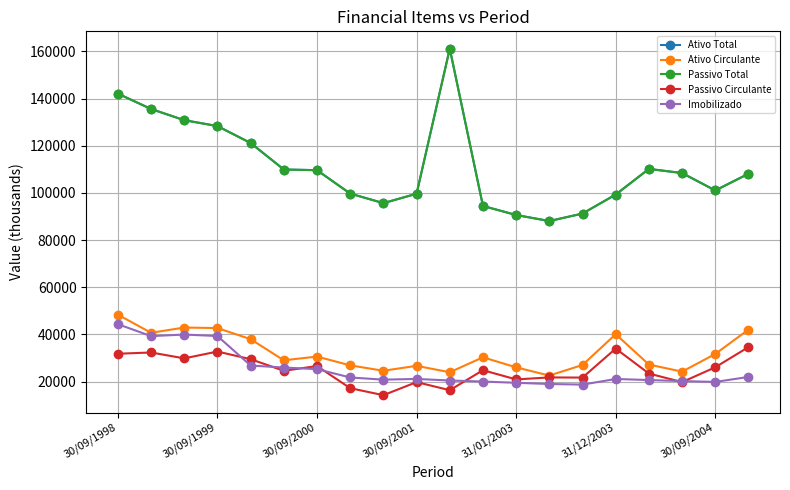

True or false: Ativo Circulante has more than 1 points higher than both neighbors.

True